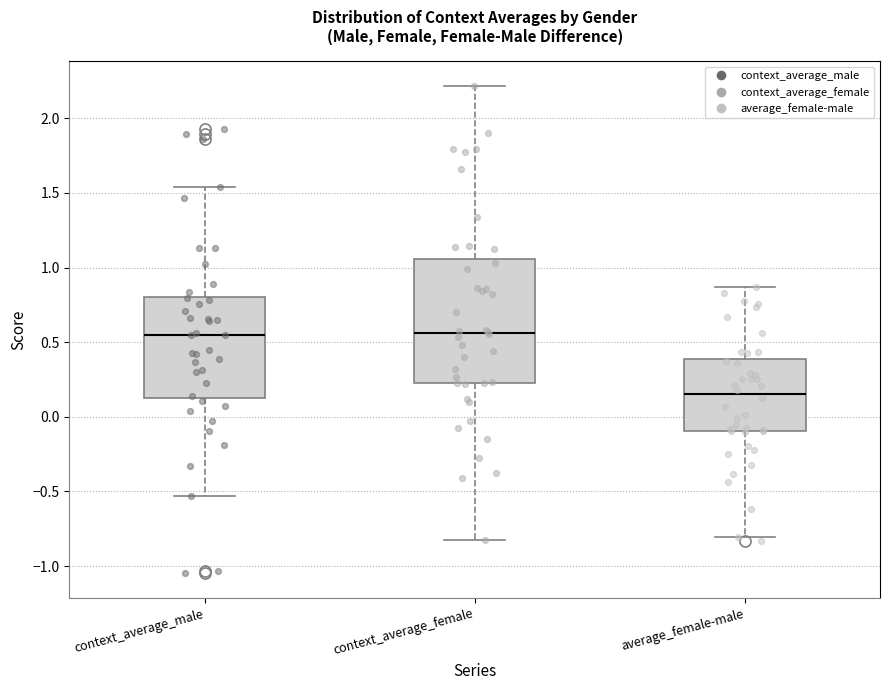

Which box is the tallest, from its lower edge to its upper edge?

context_average_female